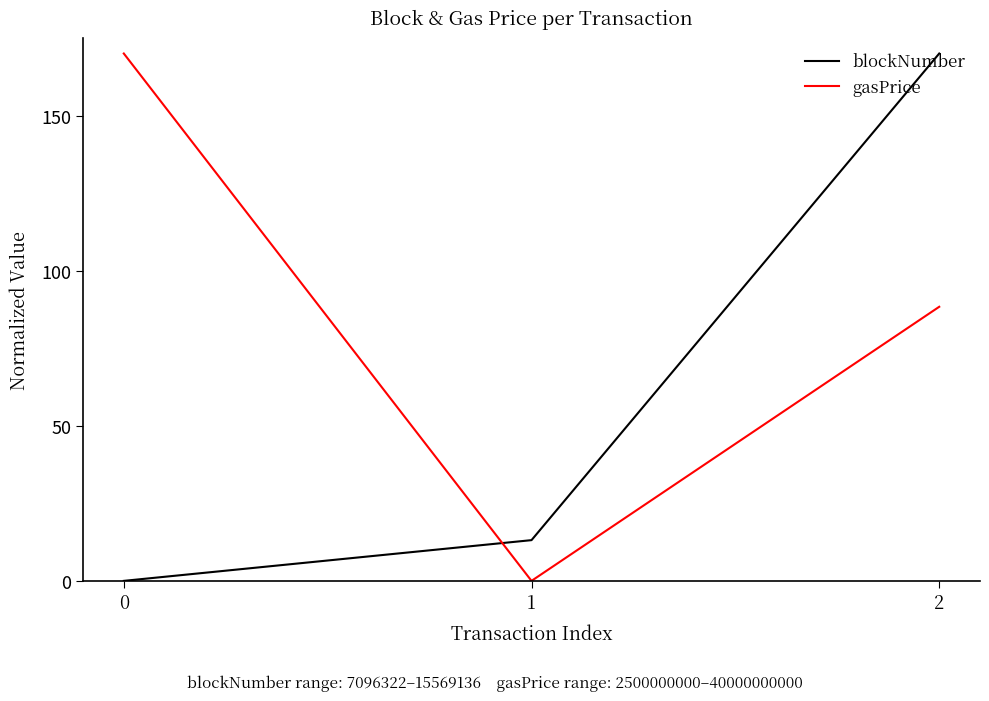

Reading right to left, transcribe all the data shown in this chart.

blockNumber: 2=170.0	1=13.1	0=0.0
gasPrice: 2=88.4	1=0.0	0=170.0